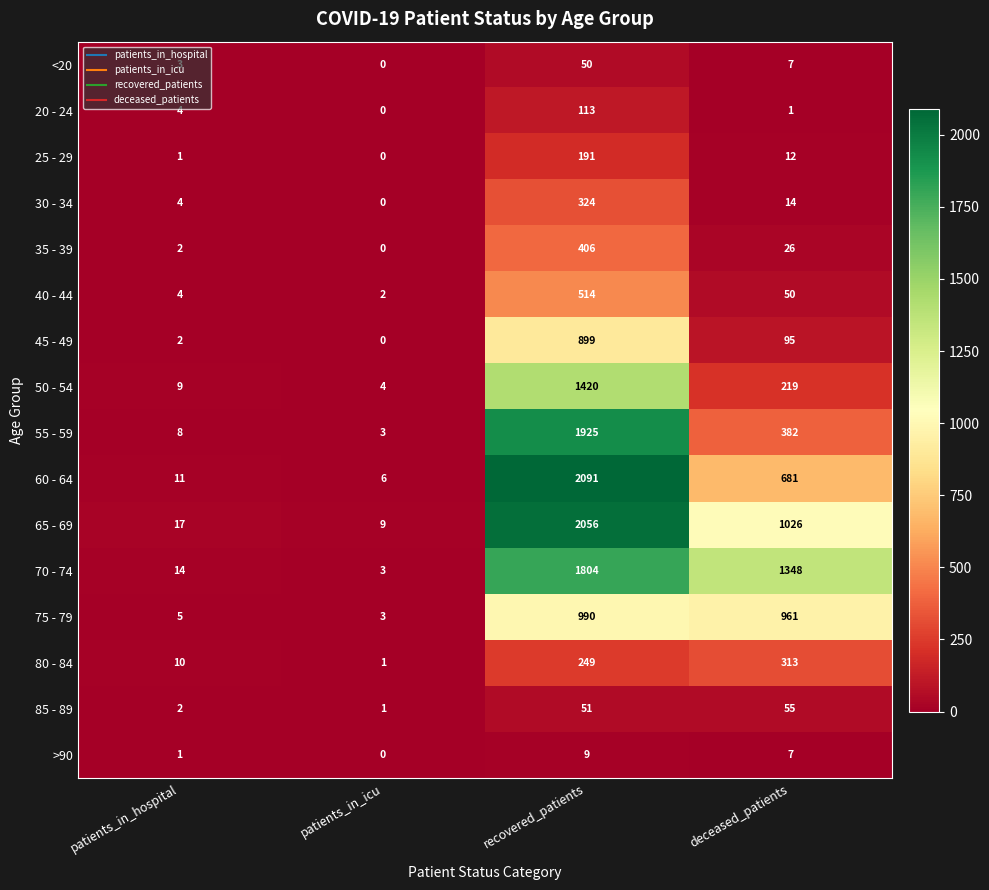

What is the sum of all 25 - 29 values?

204